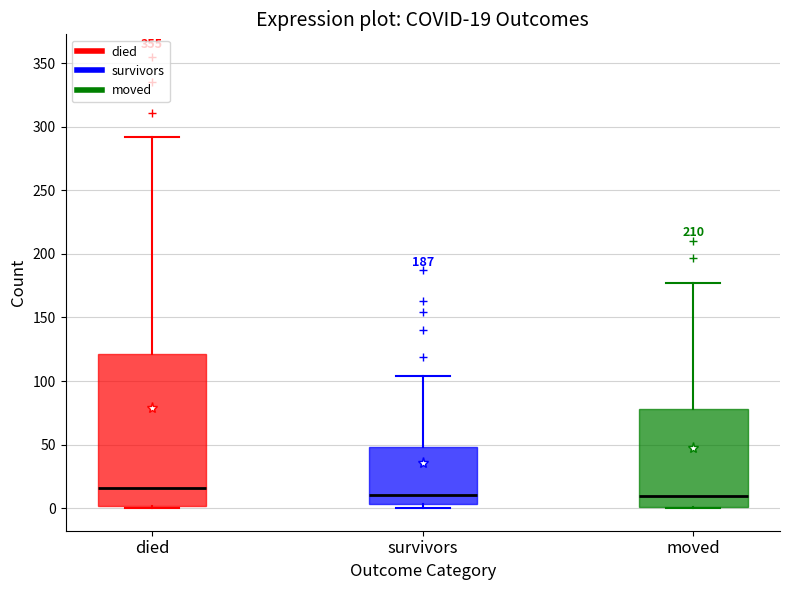

Which box's median line is the highest?

died